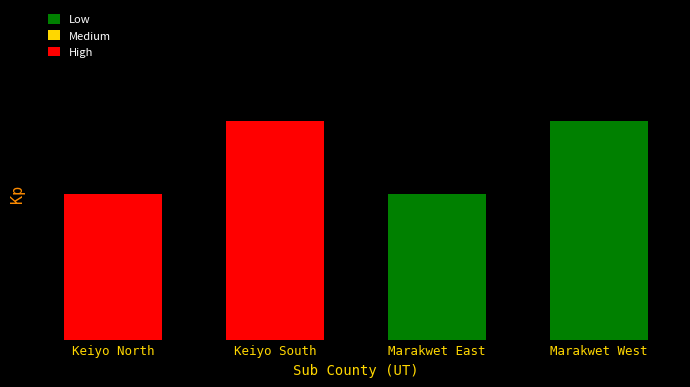

List the labels in order of value, smallest first.

Keiyo North, Marakwet East, Keiyo South, Marakwet West